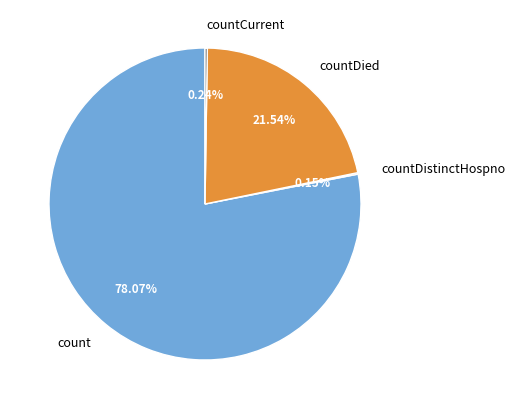

Which slice is the largest?

count